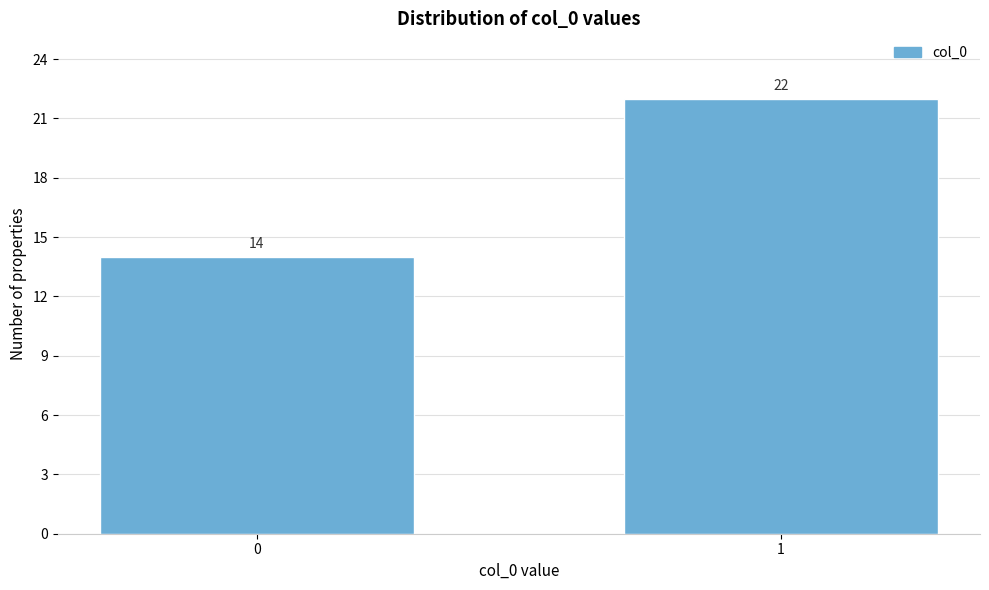

Reading left to right, what are all the values shown in this chart?

0=14	1=22